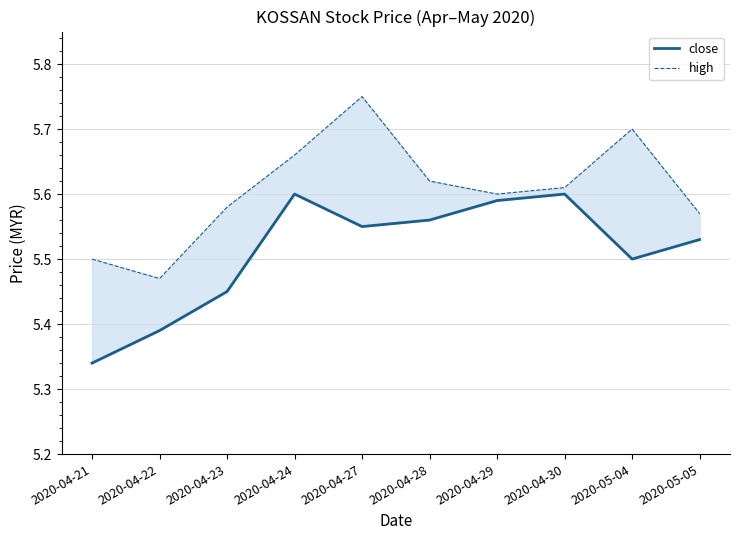

True or false: high has more than 2 points higher than both neighbors.

False